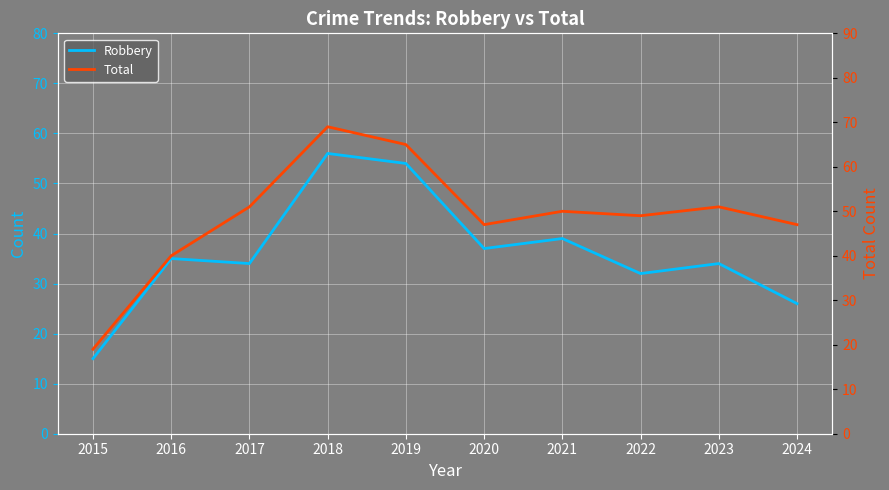

What is the sum of all Robbery values?

362